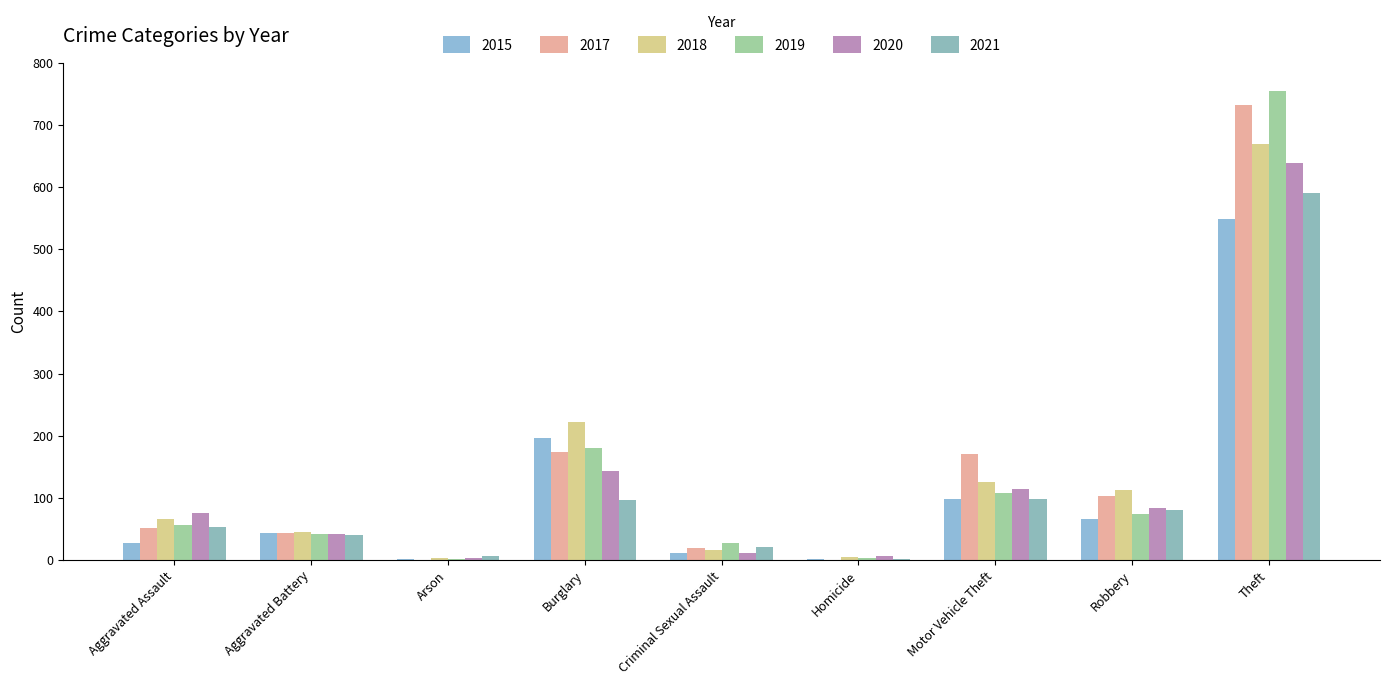

What is the difference between the highest and lowest values at Aggravated Battery?

5